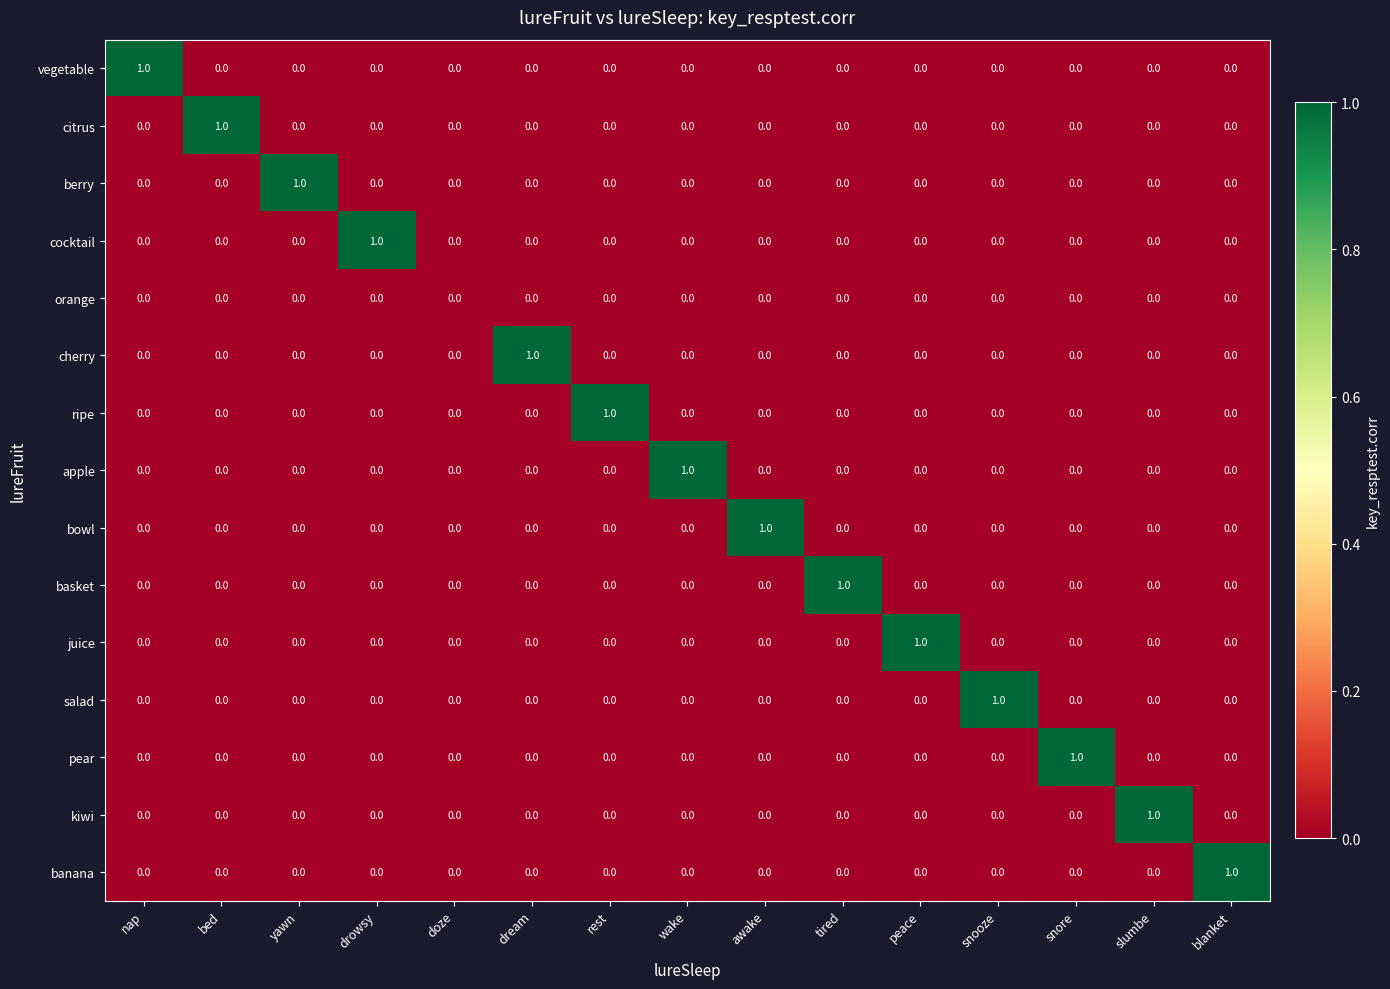

What is the difference between the highest and lowest values at nap?

1